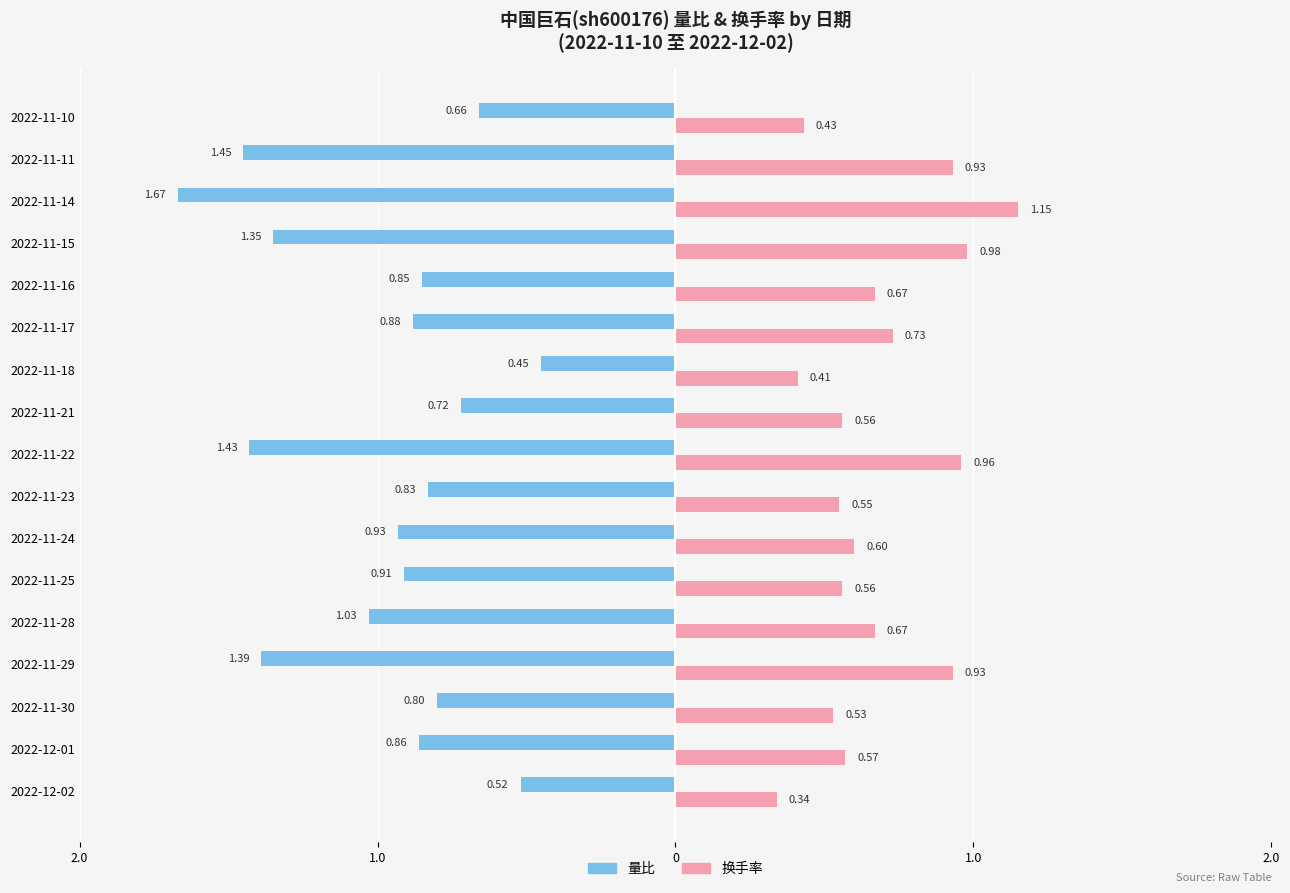

What are all the series names shown in the legend?

量比, 换手率